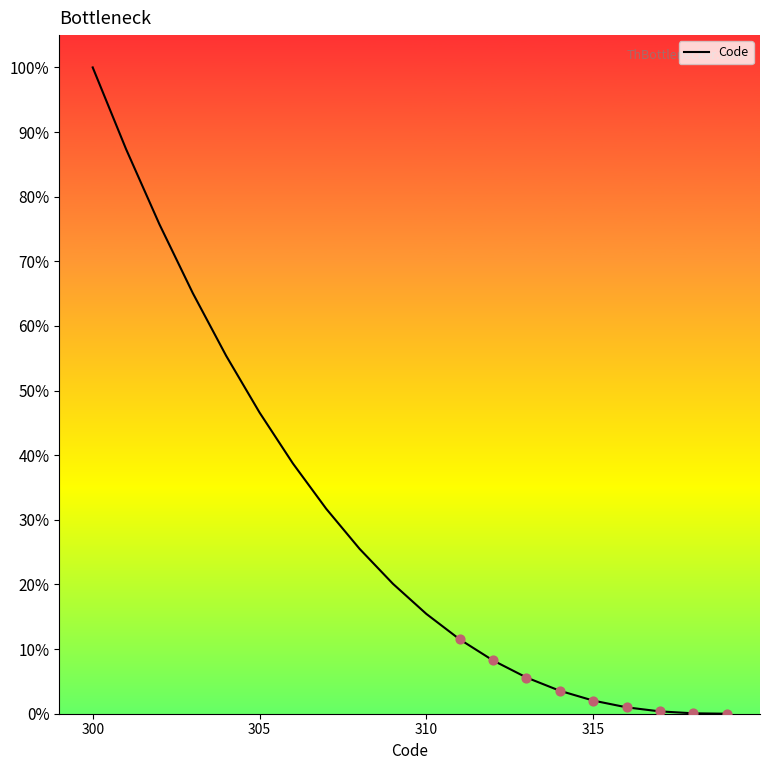

What is the difference between the maximum and minimum values?

100.0